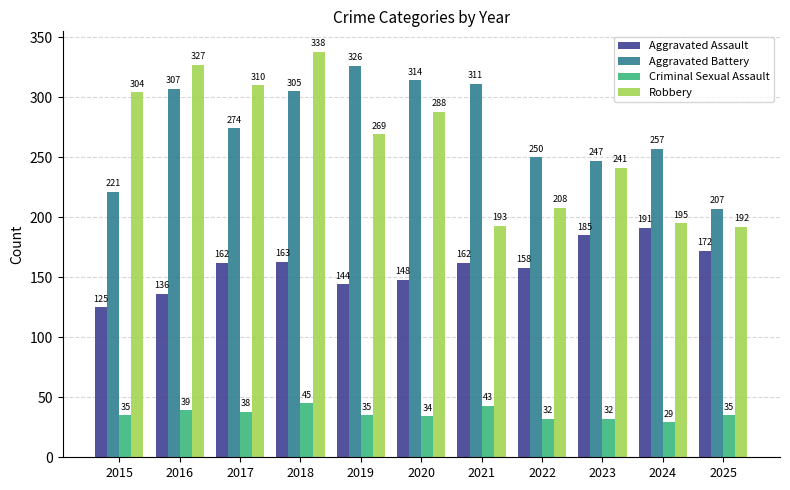

What is the value of the Aggravated Assault bar at the 1st from the left?

125